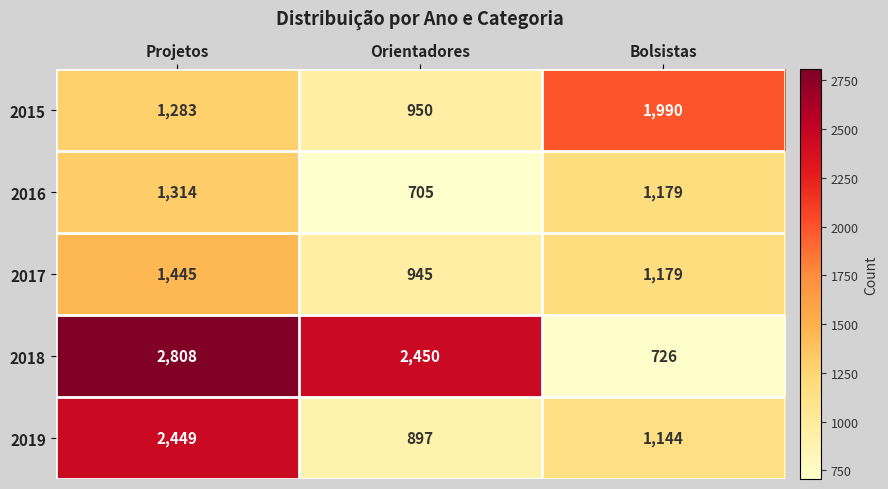

Reading right to left, transcribe all the data shown in this chart.

2015: 1990	950	1283
2016: 1179	705	1314
2017: 1179	945	1445
2018: 726	2450	2808
2019: 1144	897	2449